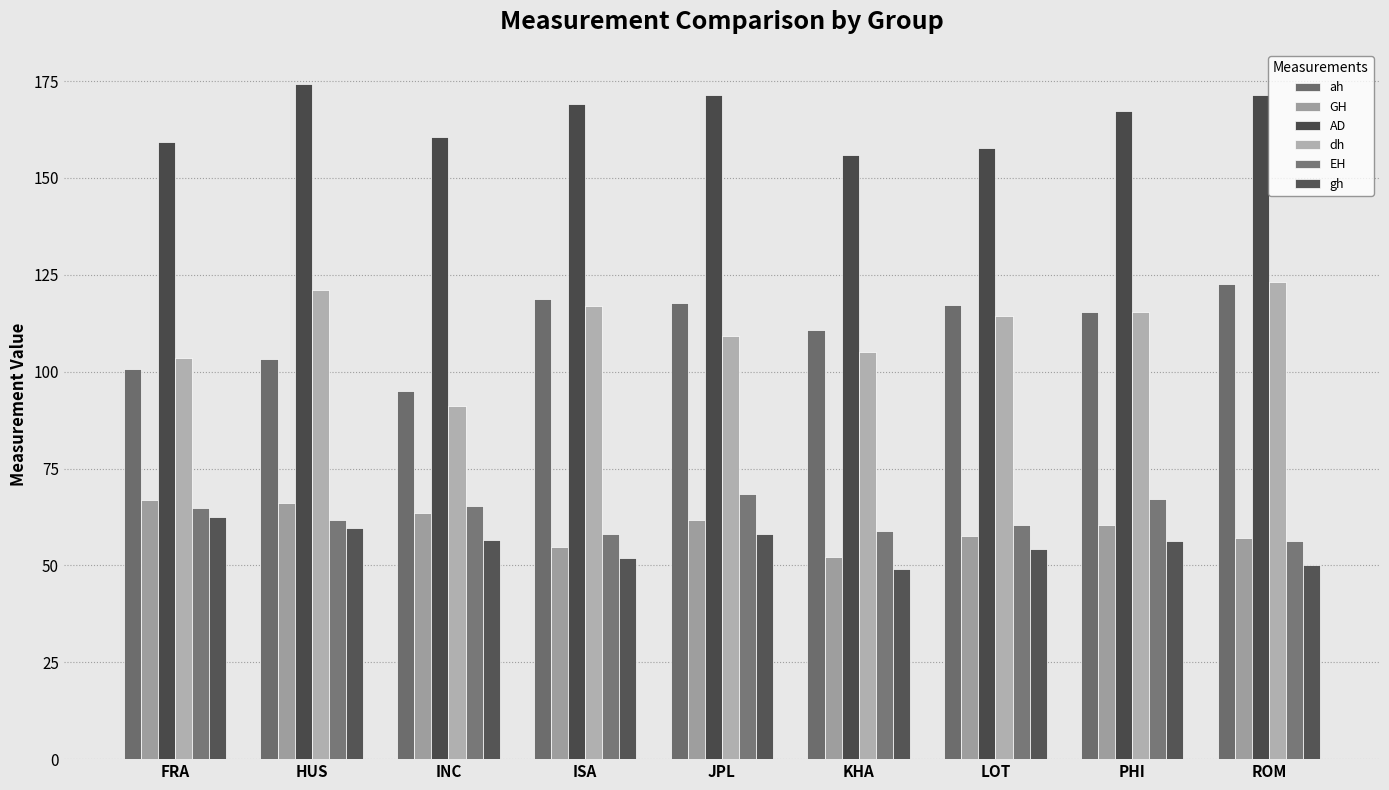

What is the sum of the gh values at INC and HUS?

116.1